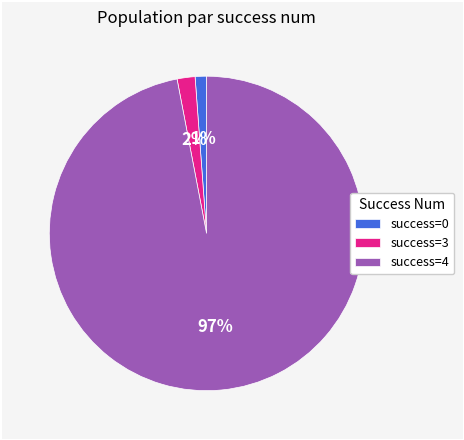

How many slices are in this pie chart?

3